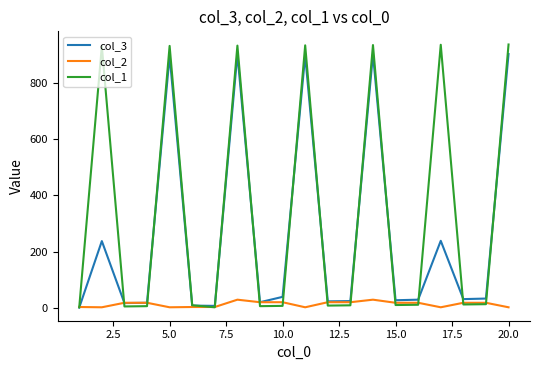

Rank the series by their average value, from lowest to highest.

col_2, col_3, col_1